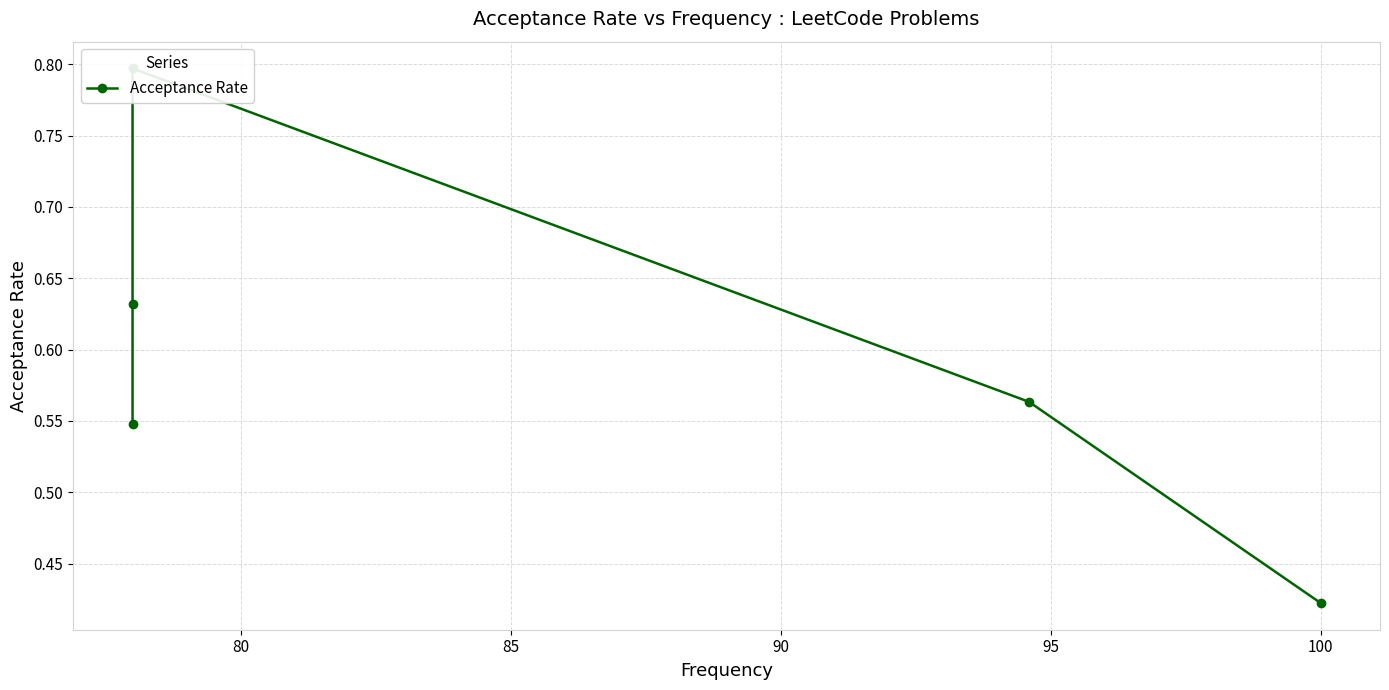

What is the sum of the values at 80 and 85?

1.4